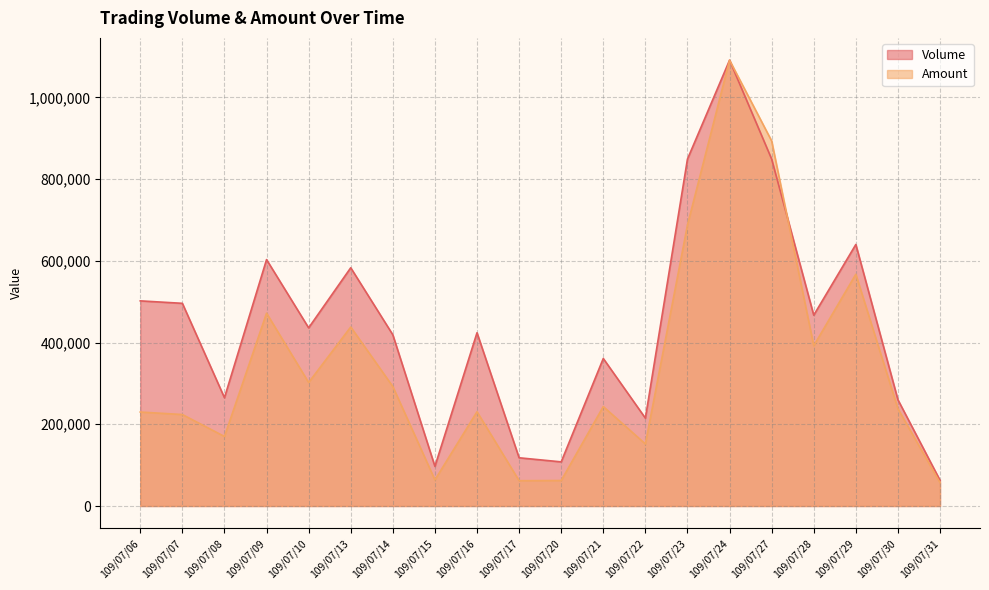

What is the difference between the Volume values at 109/07/16 and 109/07/14?

5000.0